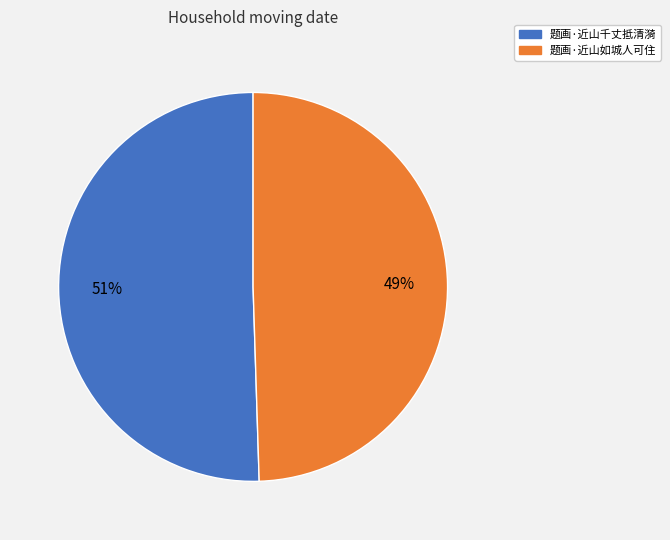

Is the sum of 题画·近山千丈抵清漪 and 题画·近山如城人可住 greater than half?

Yes